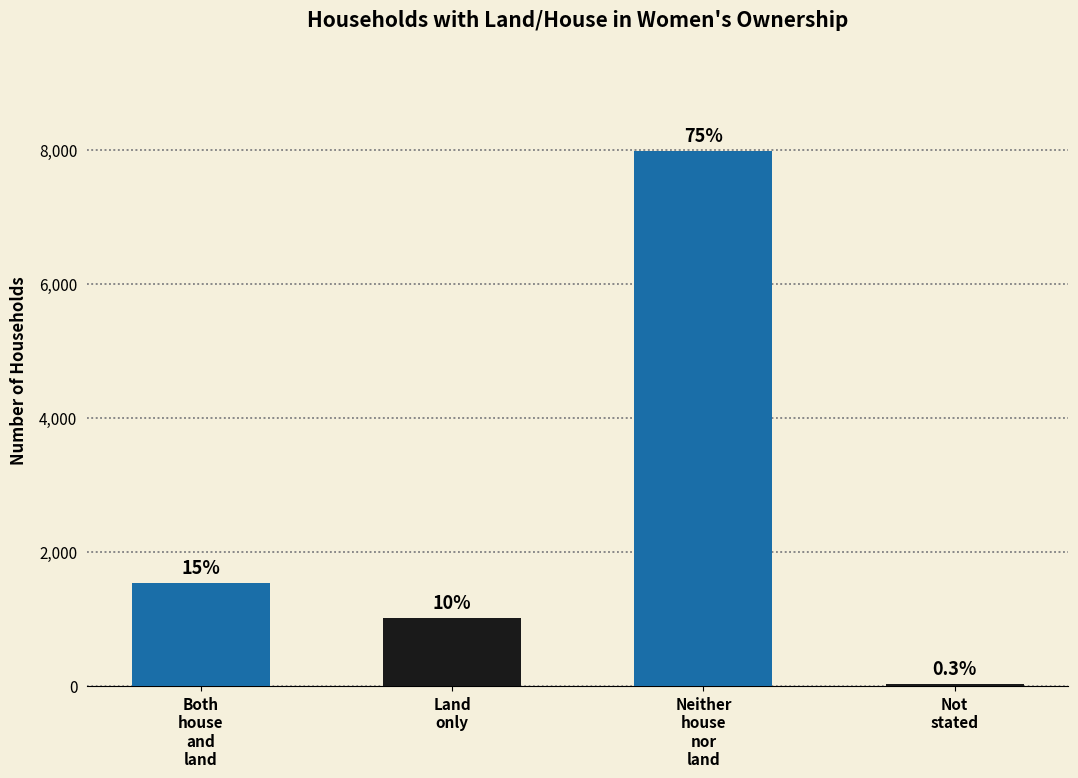

List the labels in order of value, smallest first.

Not stated, Land only, Both house and land, Neither house nor land